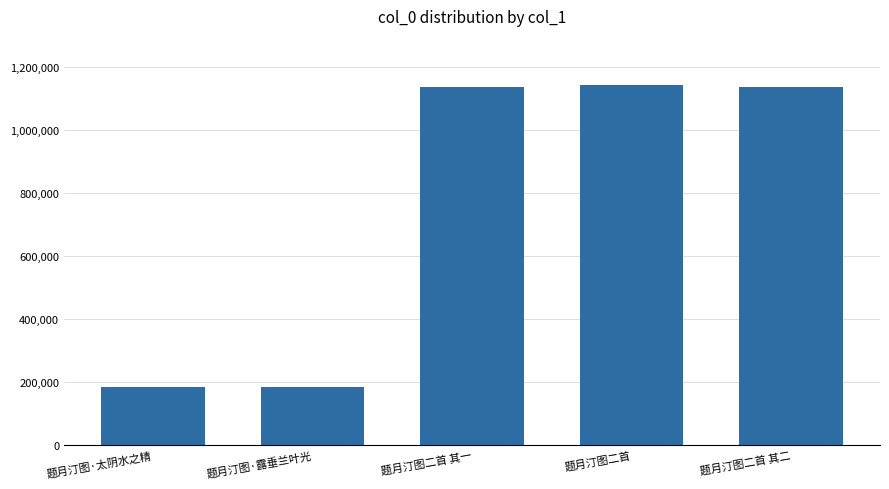

What is the maximum value shown in the chart?

1144367